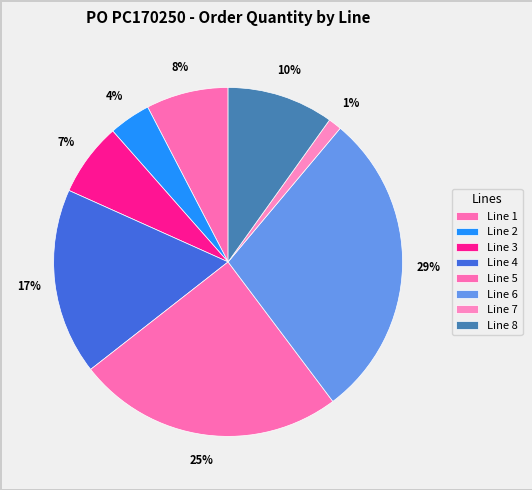

Count the number of slices in the pie.

8